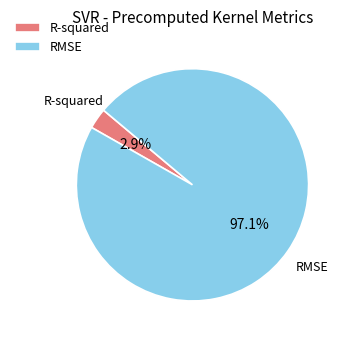

Which category has the biggest portion of the pie?

RMSE